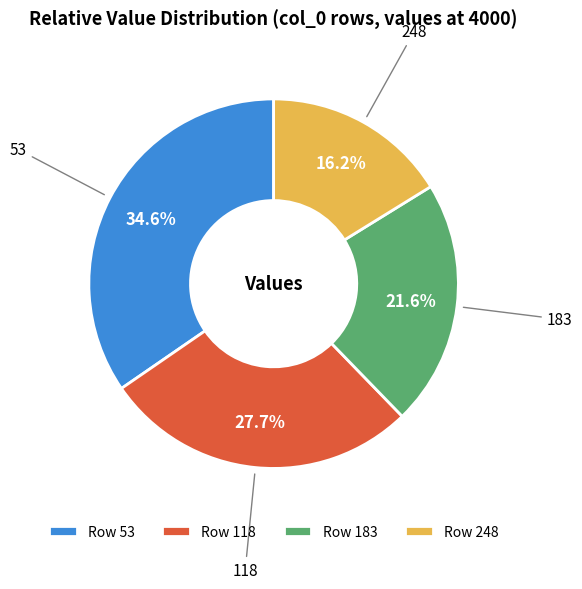

Do Row 53 and Row 118 together represent more than half of the pie?

Yes